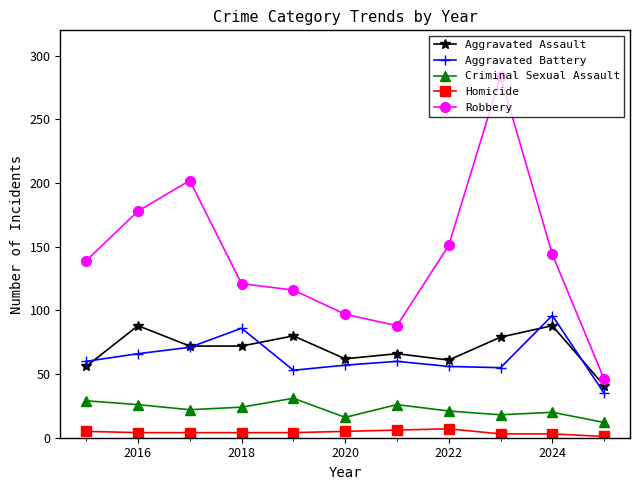

How many lines are shown in the chart?

5